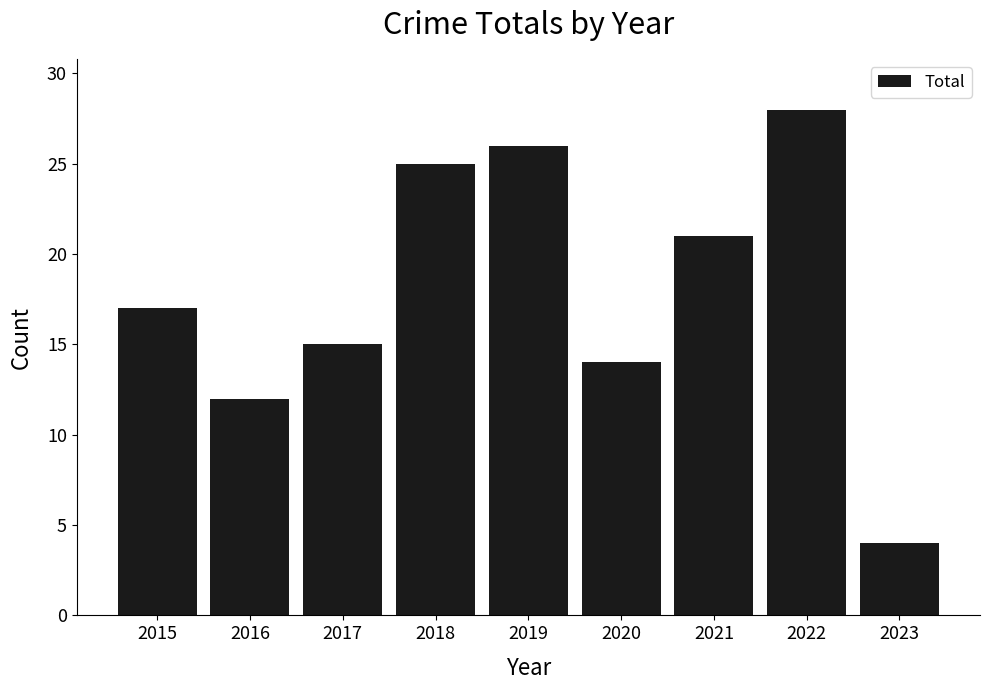

What is the approximate value at 2016, to the nearest 10?

10